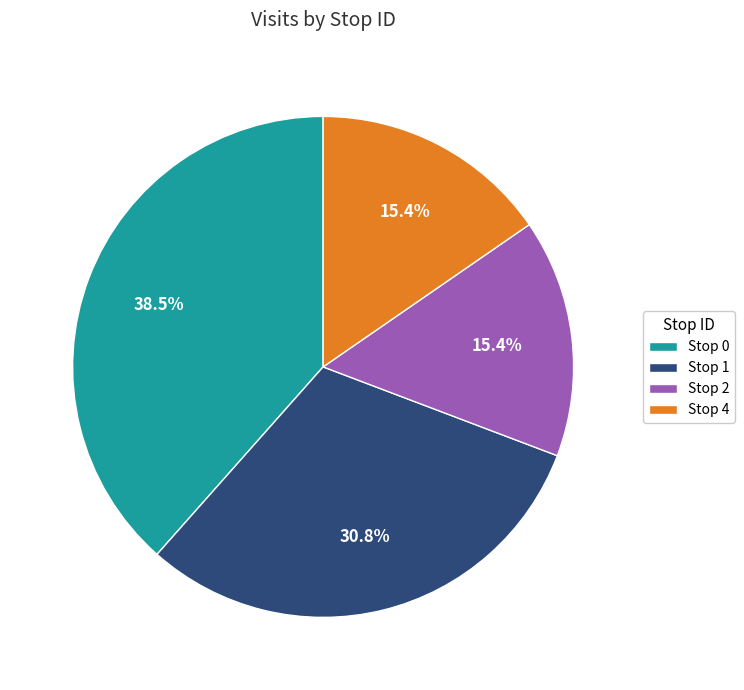

To the nearest percent, what is the average slice percentage?

25%